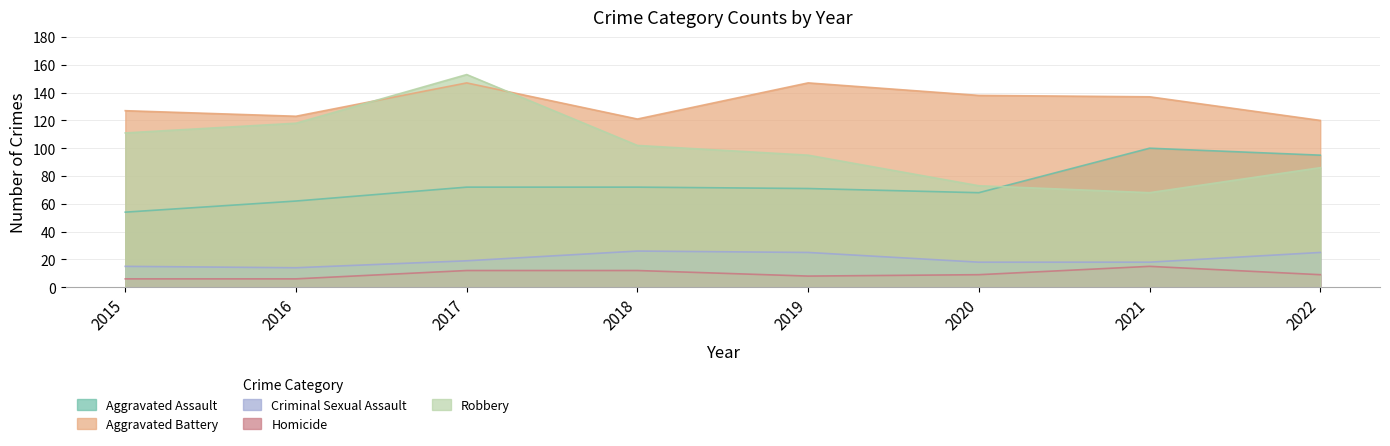

Rank the series by their maximum value, from lowest to highest.

Homicide, Criminal Sexual Assault, Aggravated Assault, Aggravated Battery, Robbery